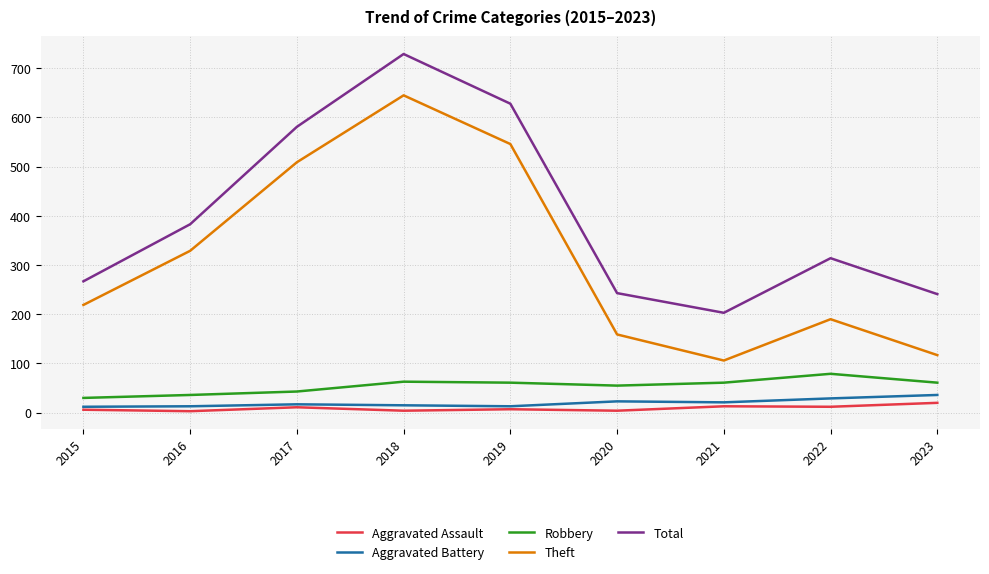

How many lines are shown in the chart?

5